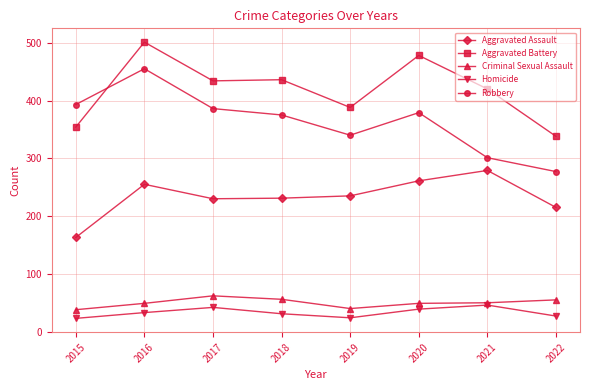

What is the approximate value of Homicide at 2022?

27